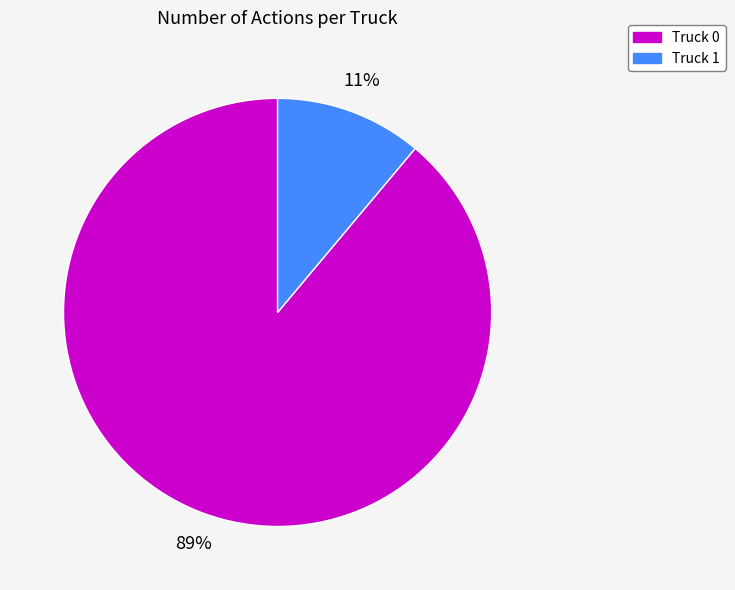

What percentage is the Truck 1 slice, to the nearest percent?

11%